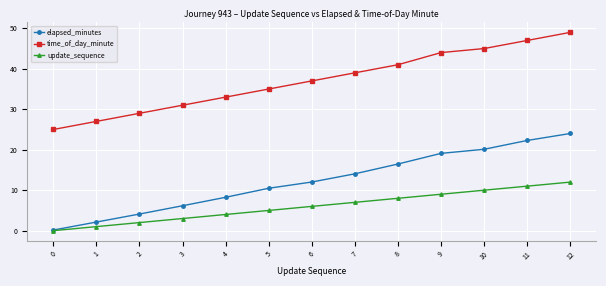

List the labels in order of elapsed_minutes value, smallest first.

0, 1, 2, 3, 4, 5, 6, 7, 8, 9, 10, 11, 12